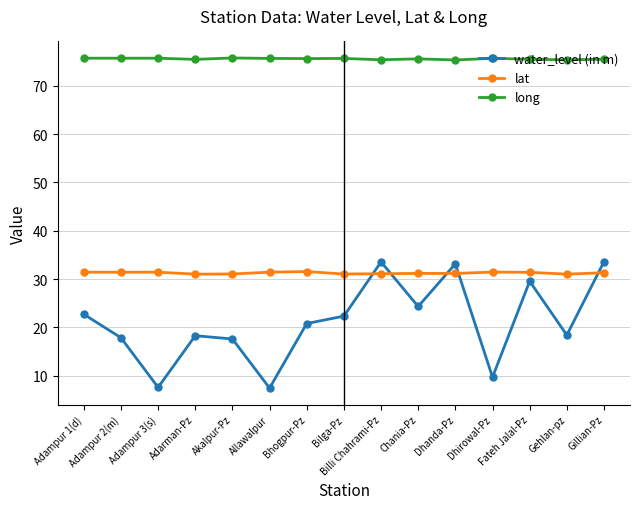

At which label is water_level (in m) closest to 20?

Bhogpur-Pz